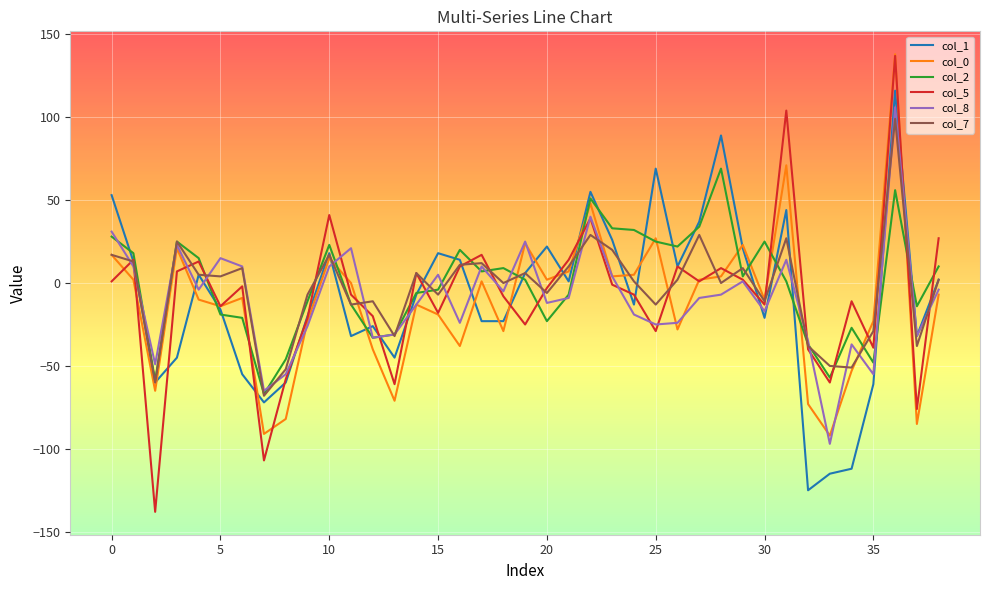

What is the minimum value for col_5?

-138